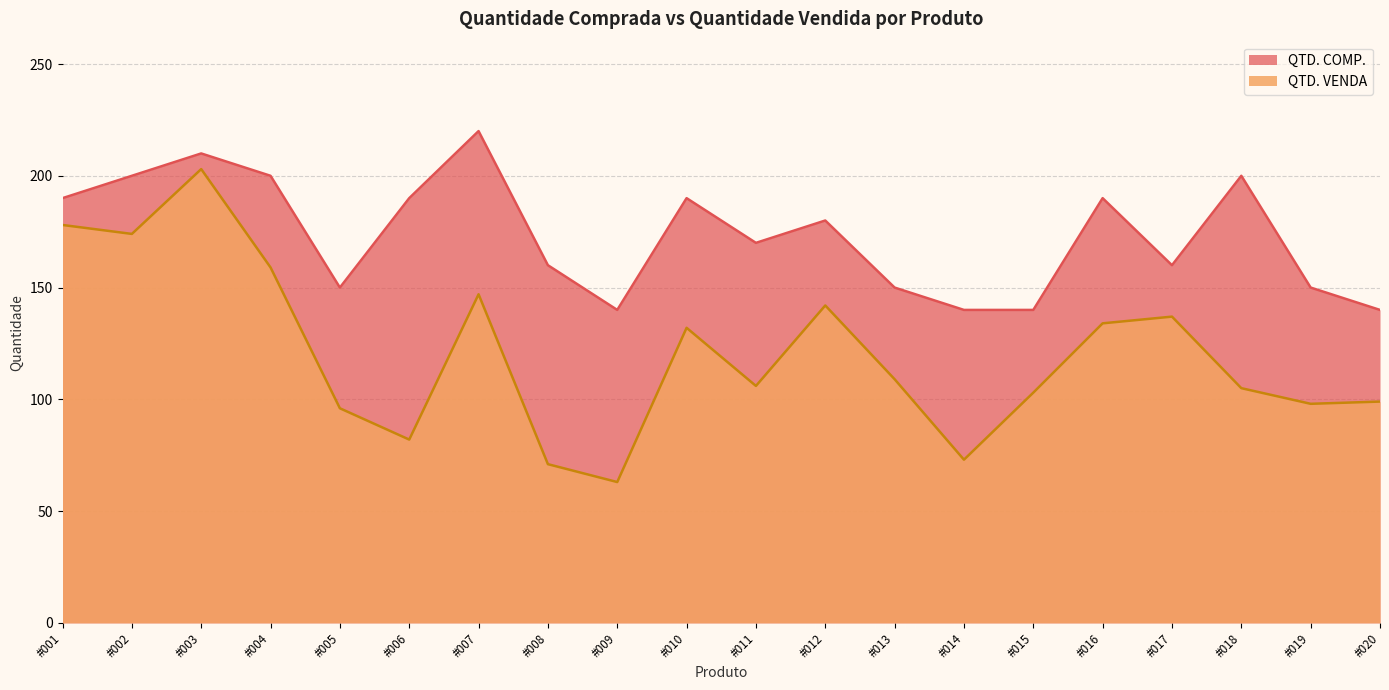

Which series changed the most between #009 and #011?

QTD. VENDA